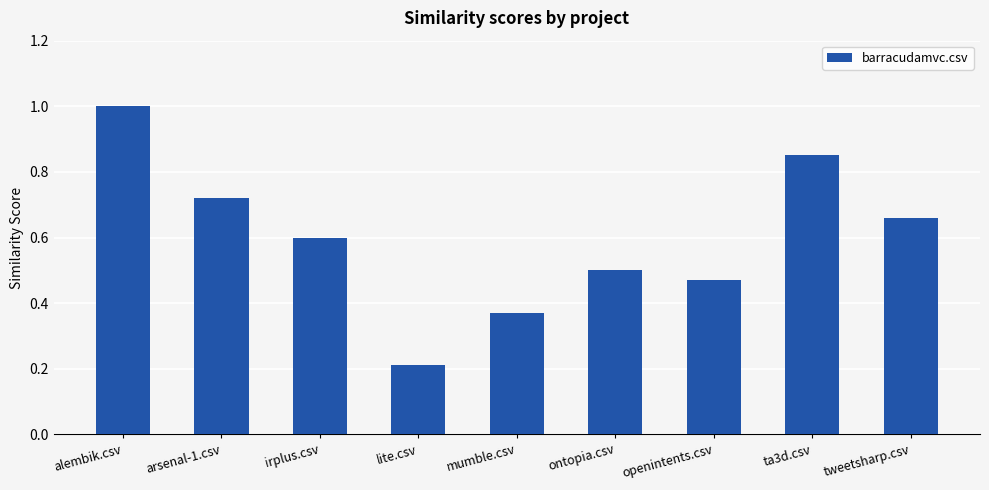

What is the sum of all values?

5.4